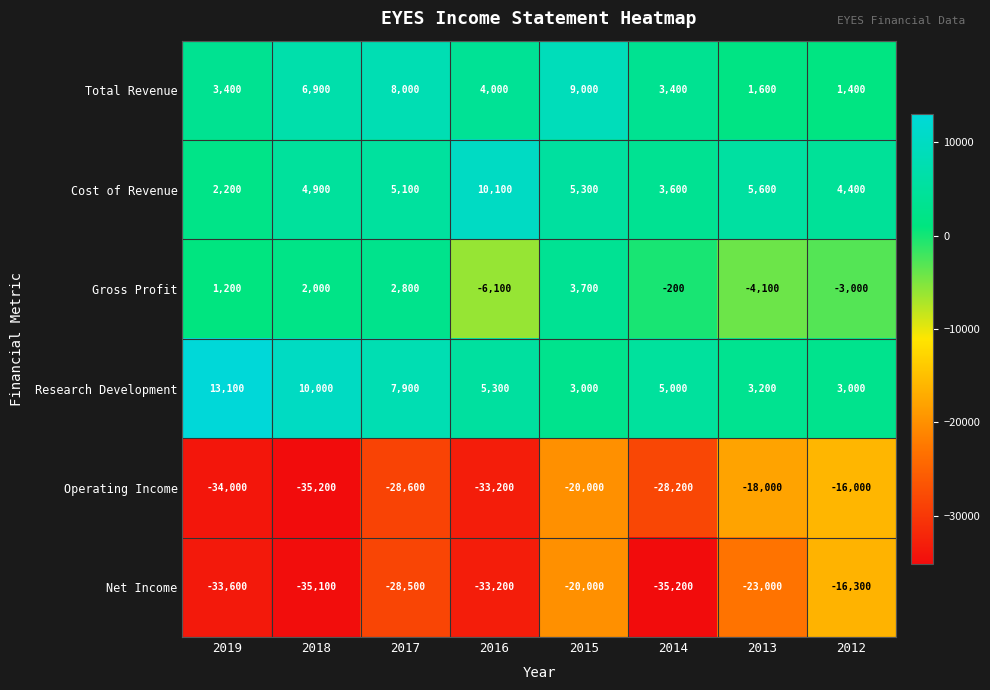

What is the difference between the highest and lowest values at 2018?

45200